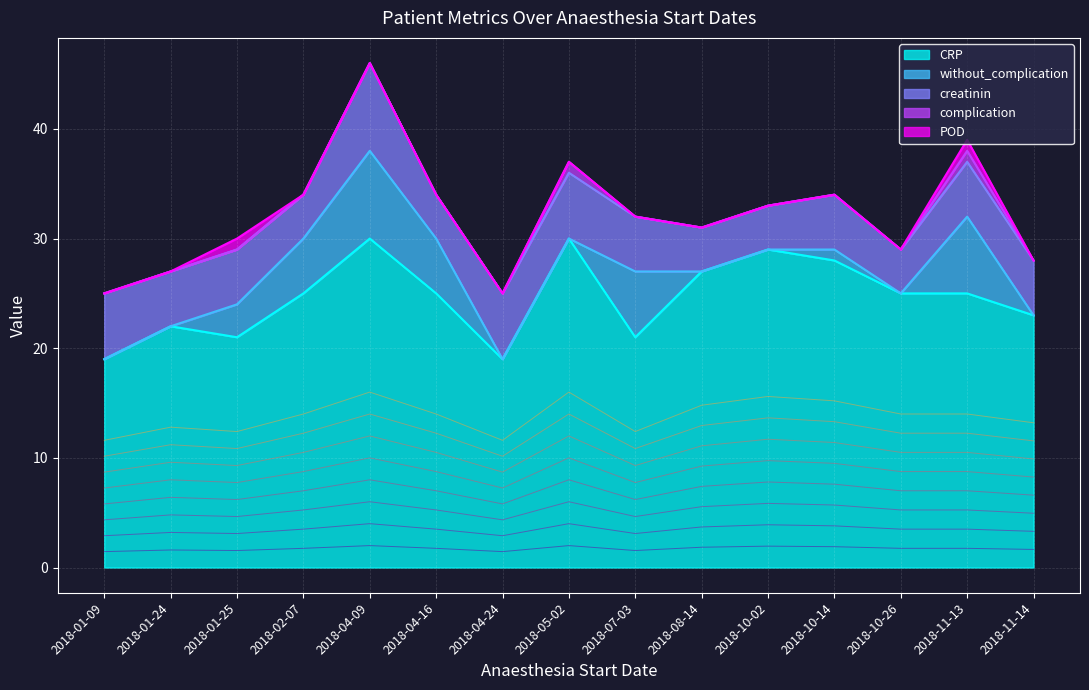

At which label is POD closest to 0?

2018-01-09